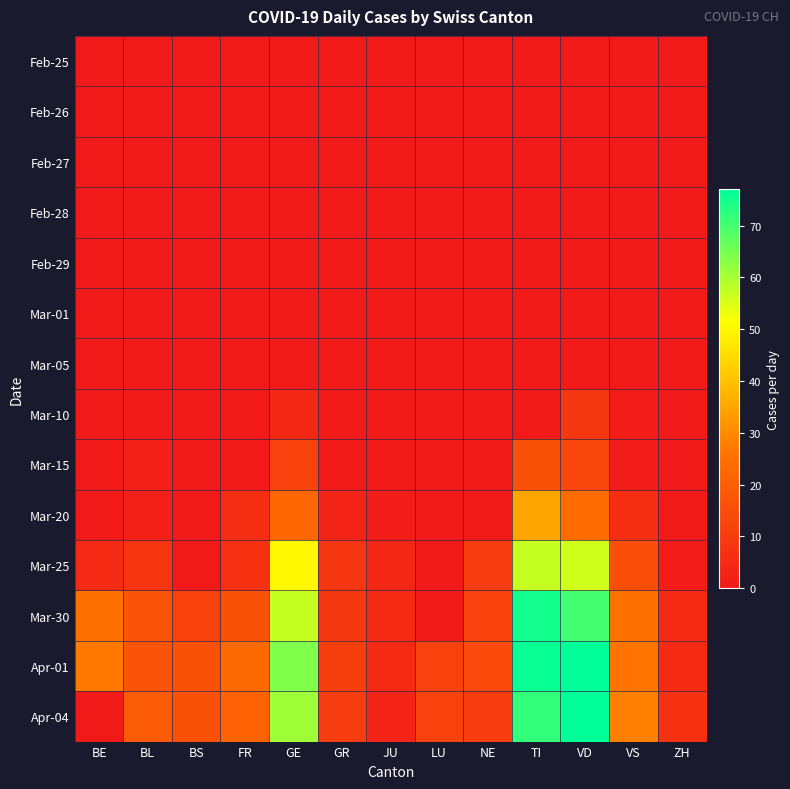

List the labels in order of Mar-25 value, largest first.

TI, VD, GE, VS, NE, BL, GR, FR, BE, JU, ZH, BS, LU